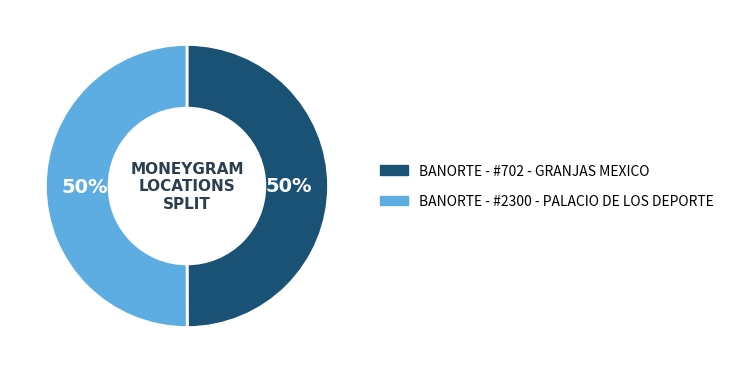

True or false: BANORTE - #2300 - PALACIO DE LOS DEPORTE accounts for 50% of the total.

True